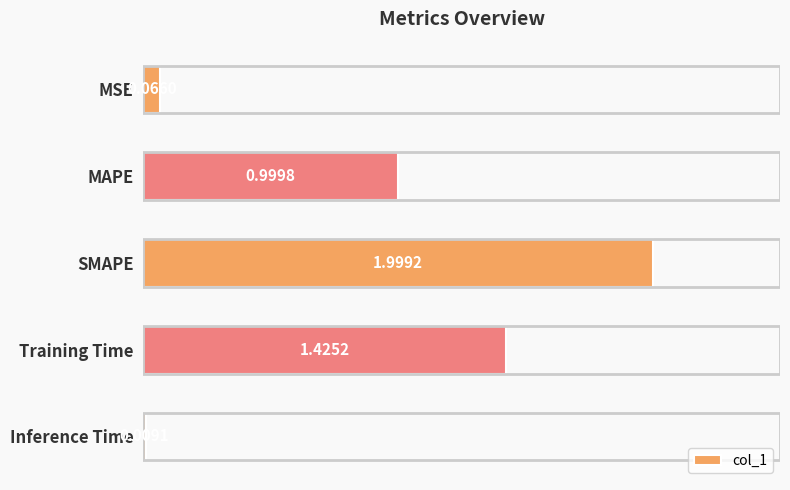

What is the difference between the maximum and minimum values?

2.0